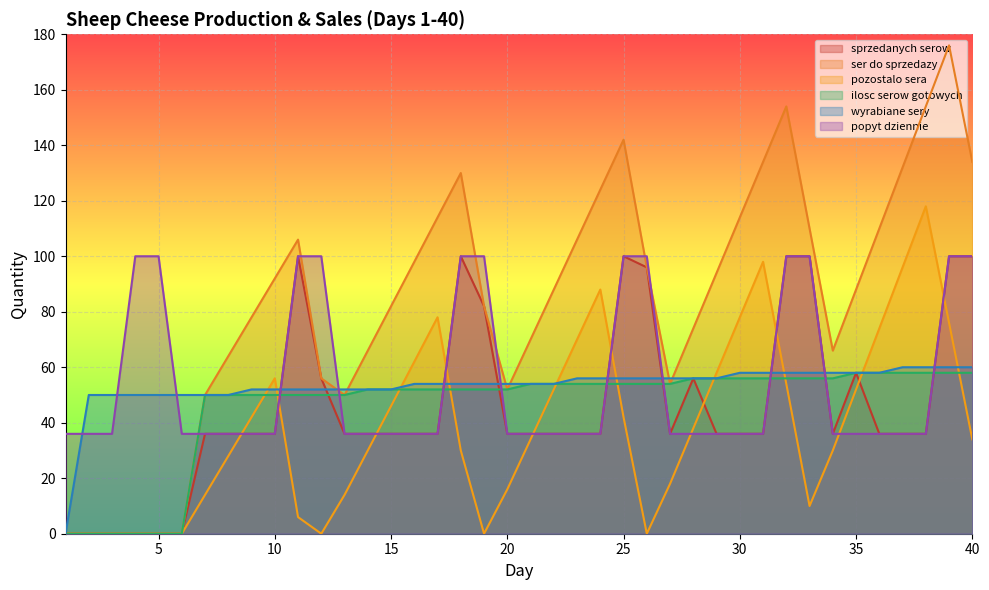

What is the value of the popyt dziennie point at the 40th from the left?

100